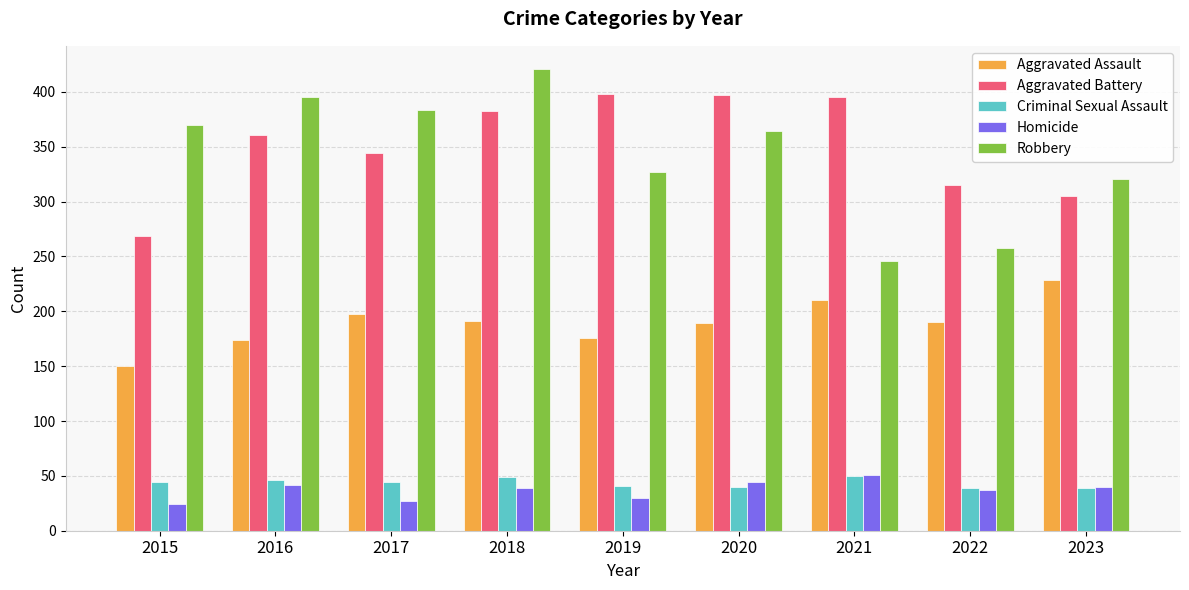

Which series changed the most between 2018 and 2023?

Robbery